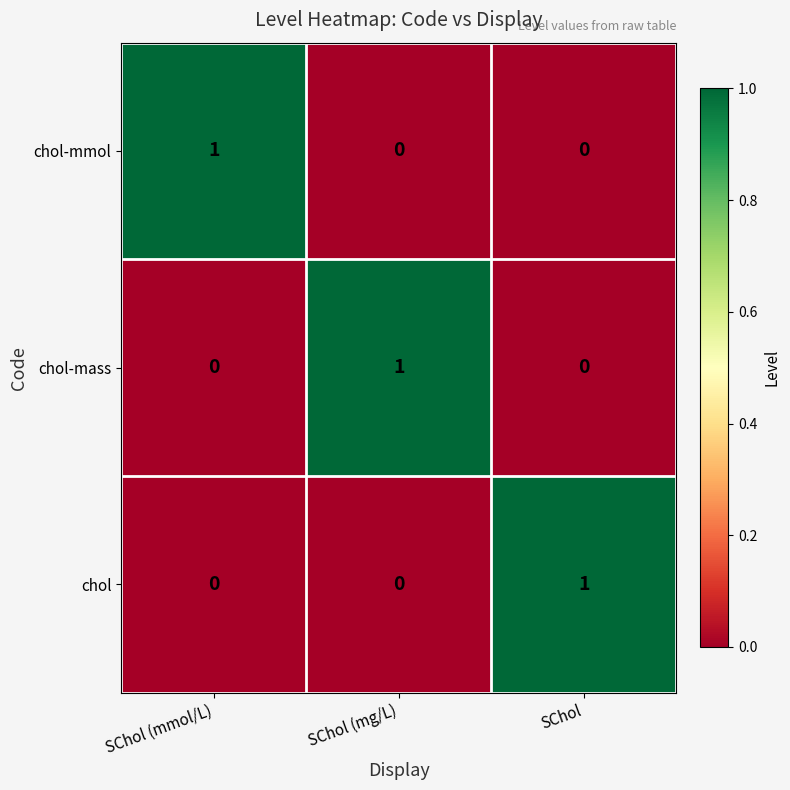

Reading left to right, list all the values displayed in this chart.

chol-mmol: SChol (mmol/L)=1	SChol (mg/L)=0	SChol=0
chol-mass: SChol (mmol/L)=0	SChol (mg/L)=1	SChol=0
chol: SChol (mmol/L)=0	SChol (mg/L)=0	SChol=1